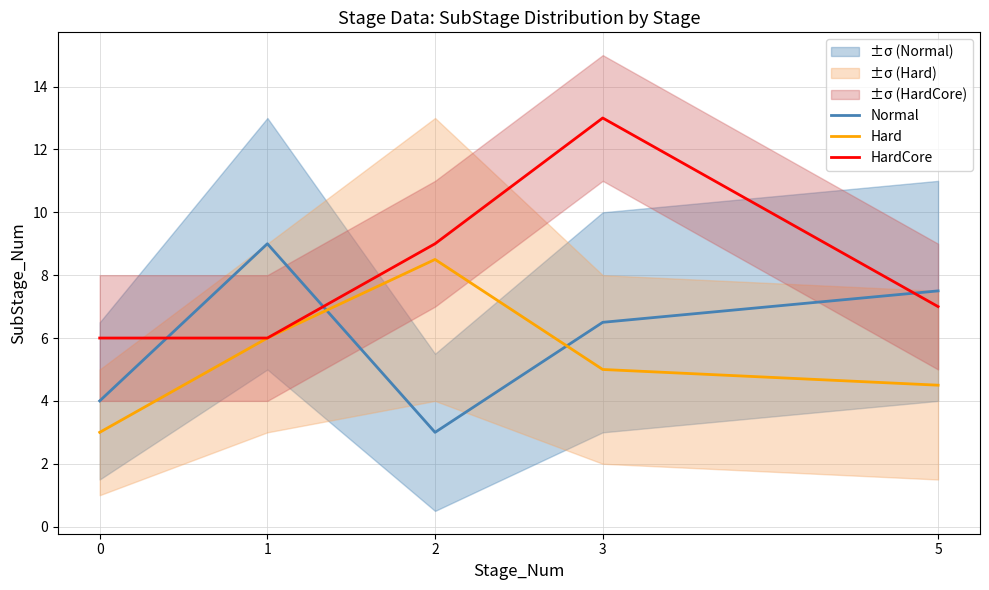

What is the value of the HardCore point at the 3rd from the left?

9.0